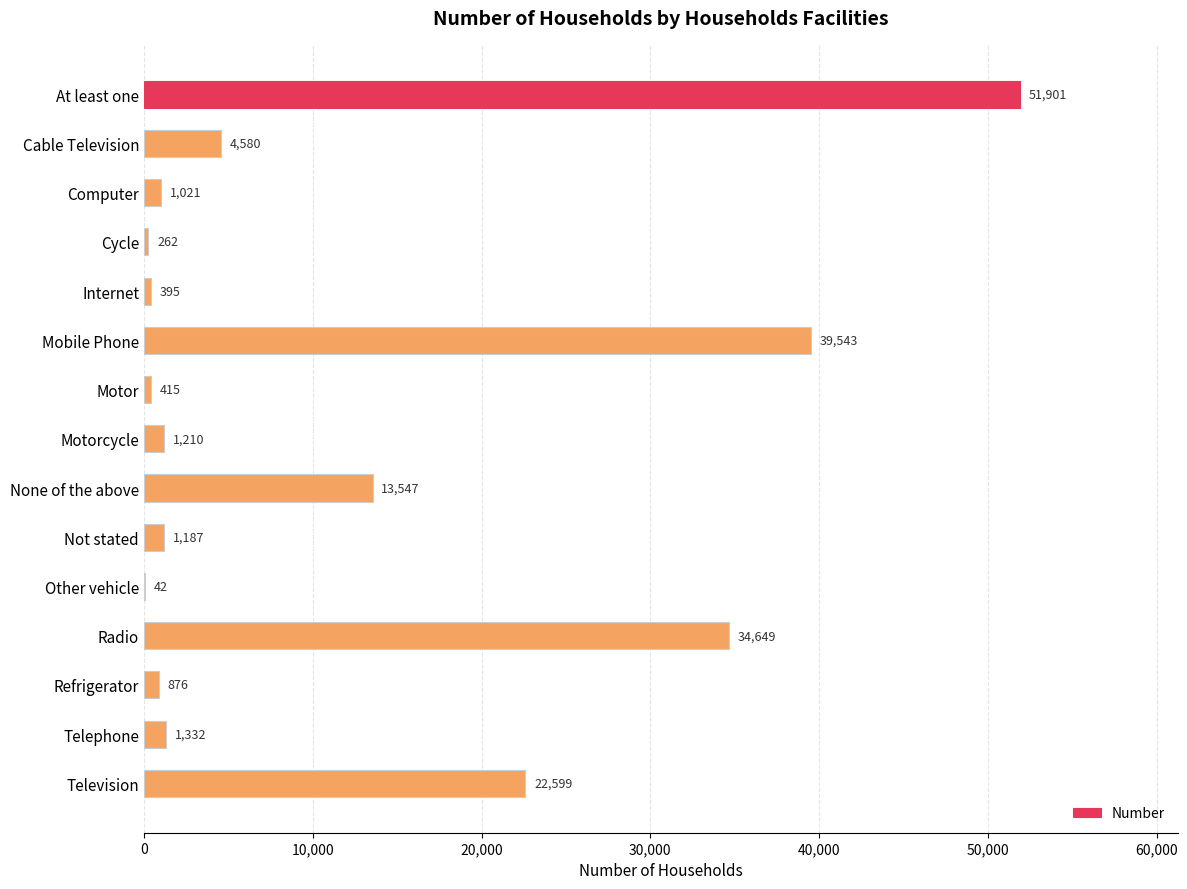

What is the ratio of the value at Radio to the value at Other vehicle?

825.0